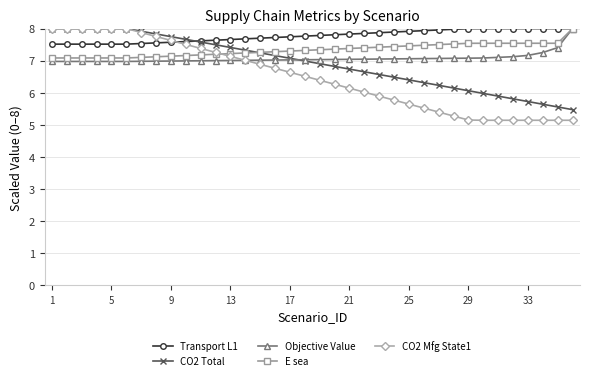

How many lines are shown in the chart?

5